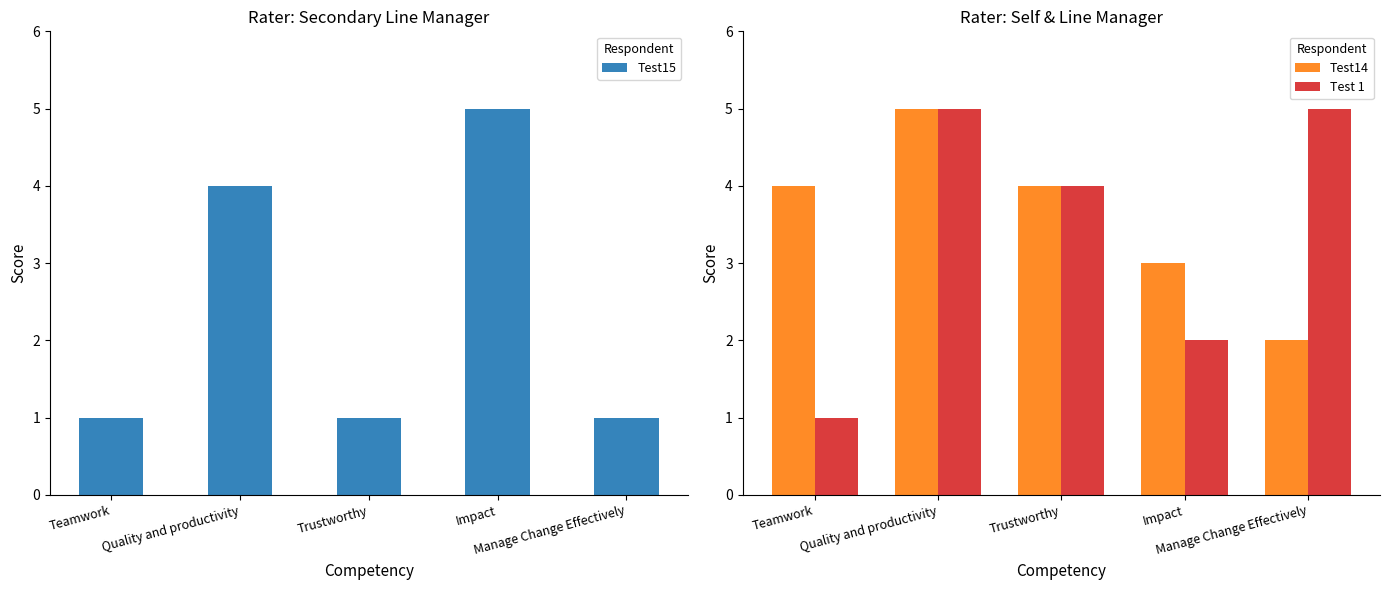

Between Manage Change Effectively and Trustworthy, which is larger?

Manage Change Effectively